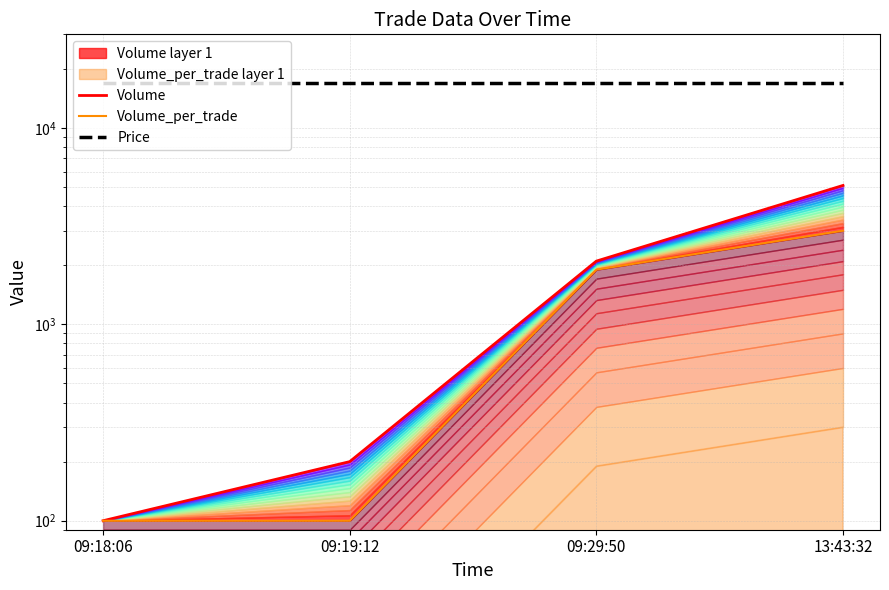

Between 09:18:06 and 13:43:32, which is larger?

13:43:32